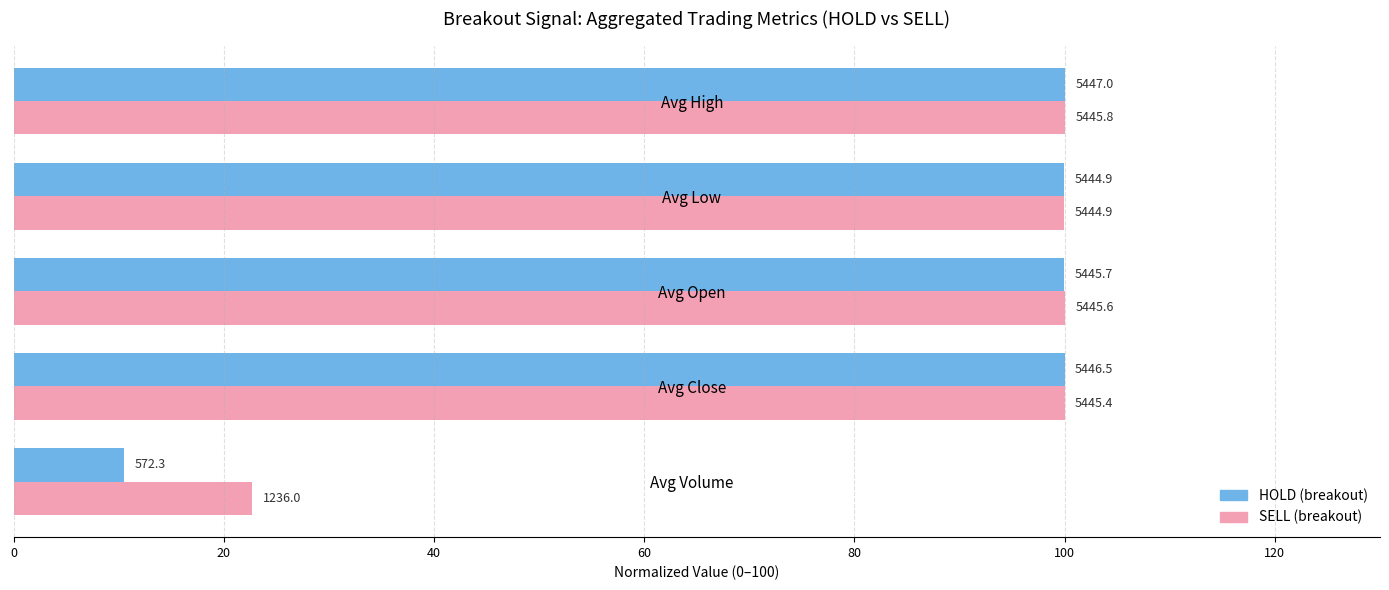

What are all the series names shown in the legend?

HOLD (breakout), SELL (breakout)